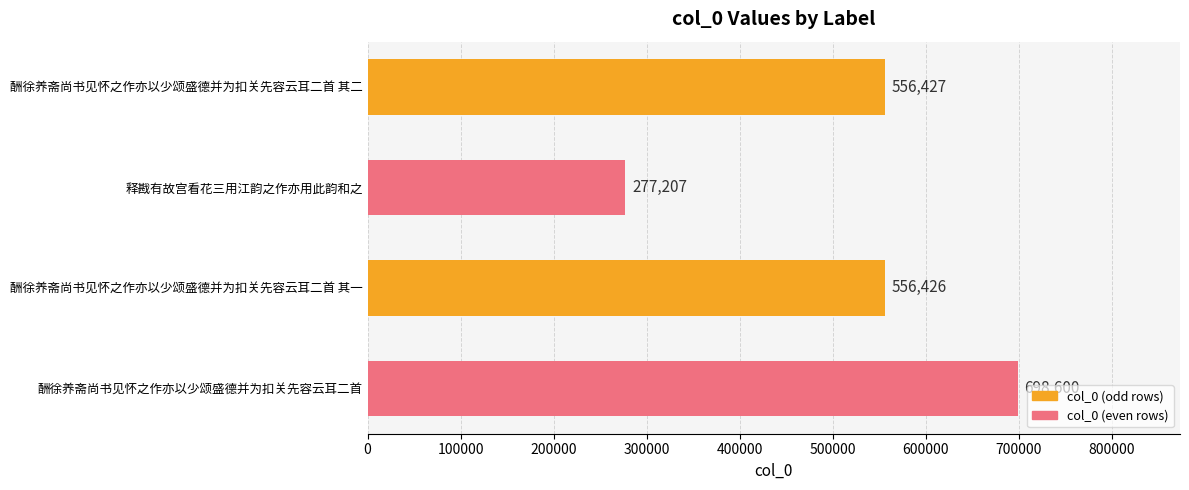

Reading top to bottom, extract all data points from this chart.

556427	277207	556426	698600